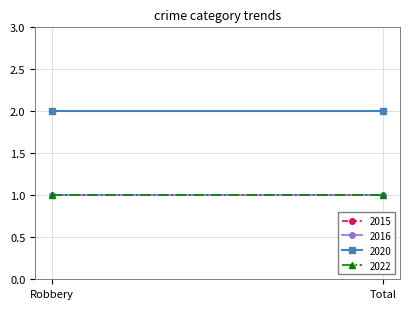

Rank the categories by 2015 value from highest to lowest.

Robbery, Total